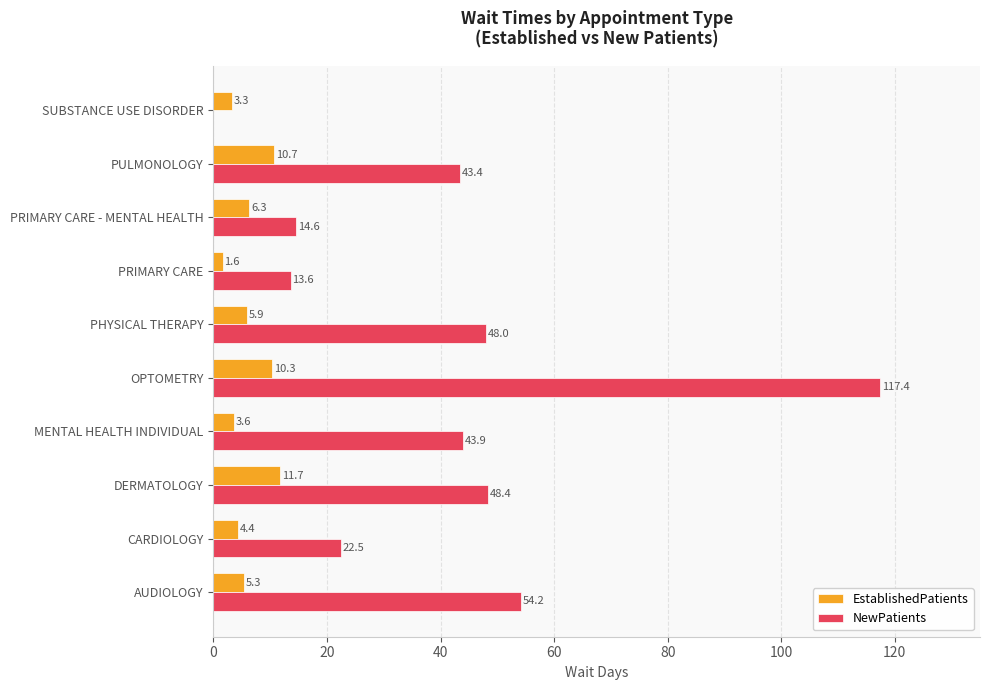

What is the sum of the NewPatients values at OPTOMETRY and CARDIOLOGY?

139.9